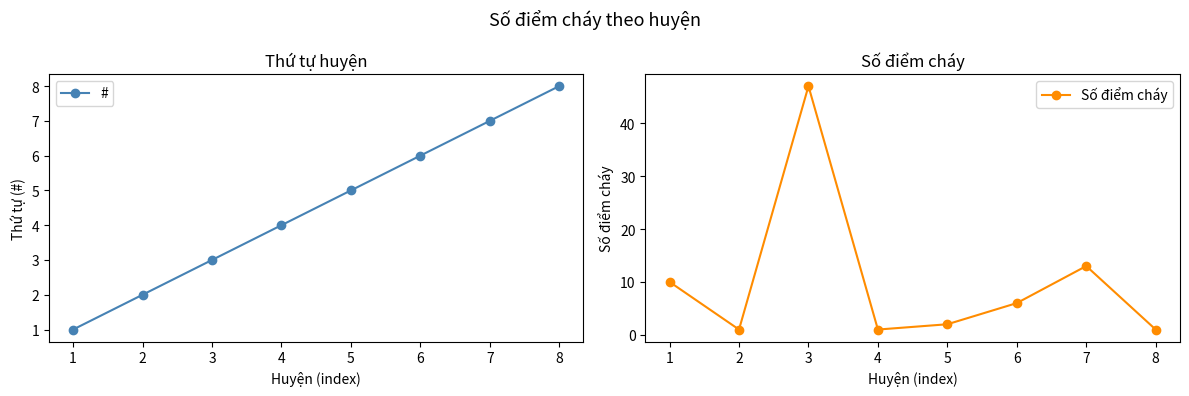

How many categories are shown in the chart?

8